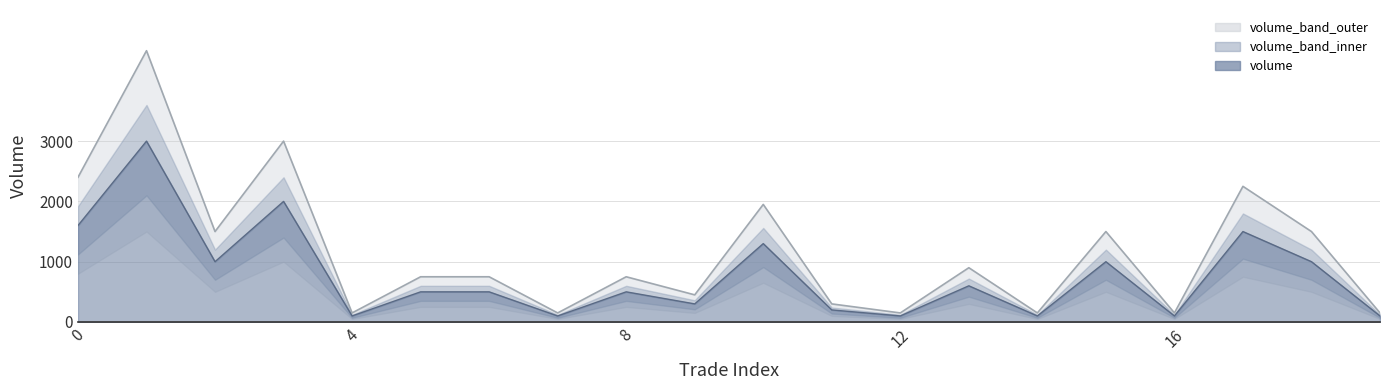

Does the chart have visible grid lines?

Yes